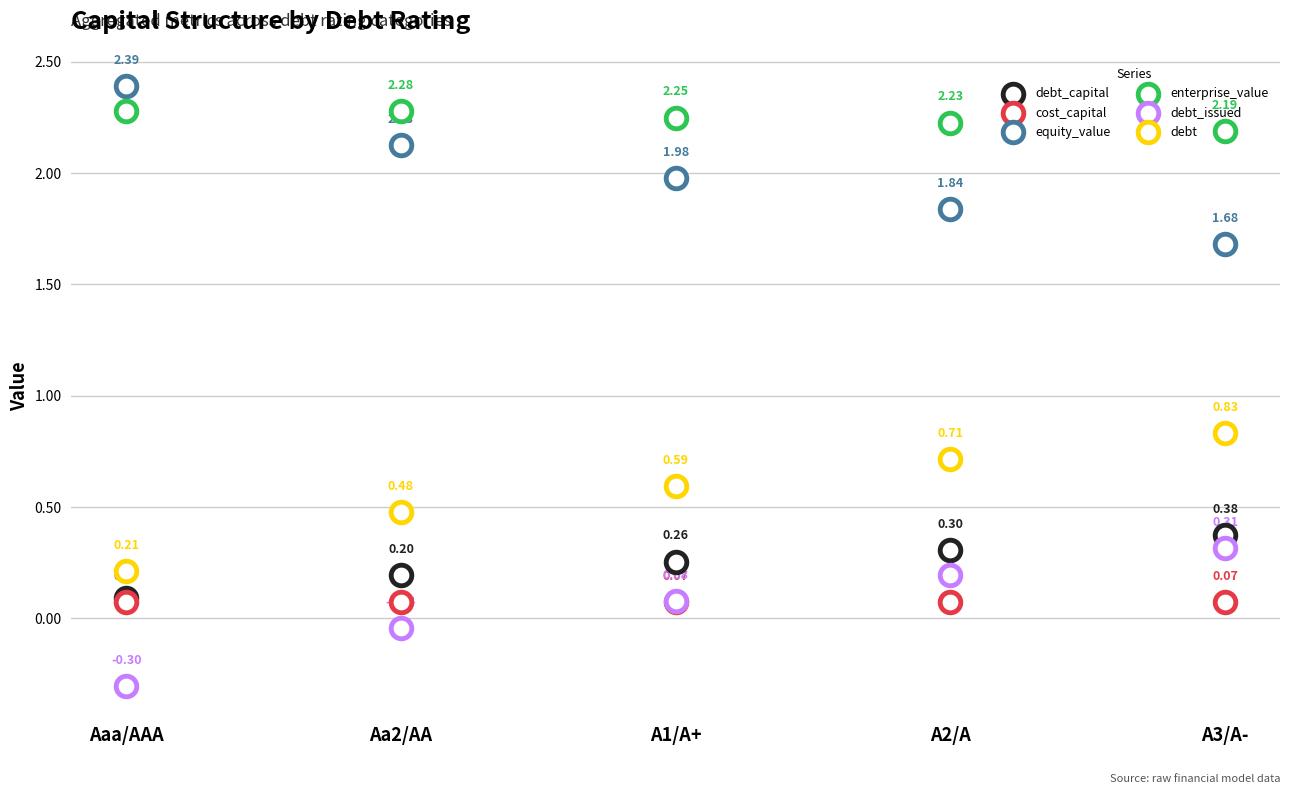

At which category is the sum across all series the highest?

A3/A-